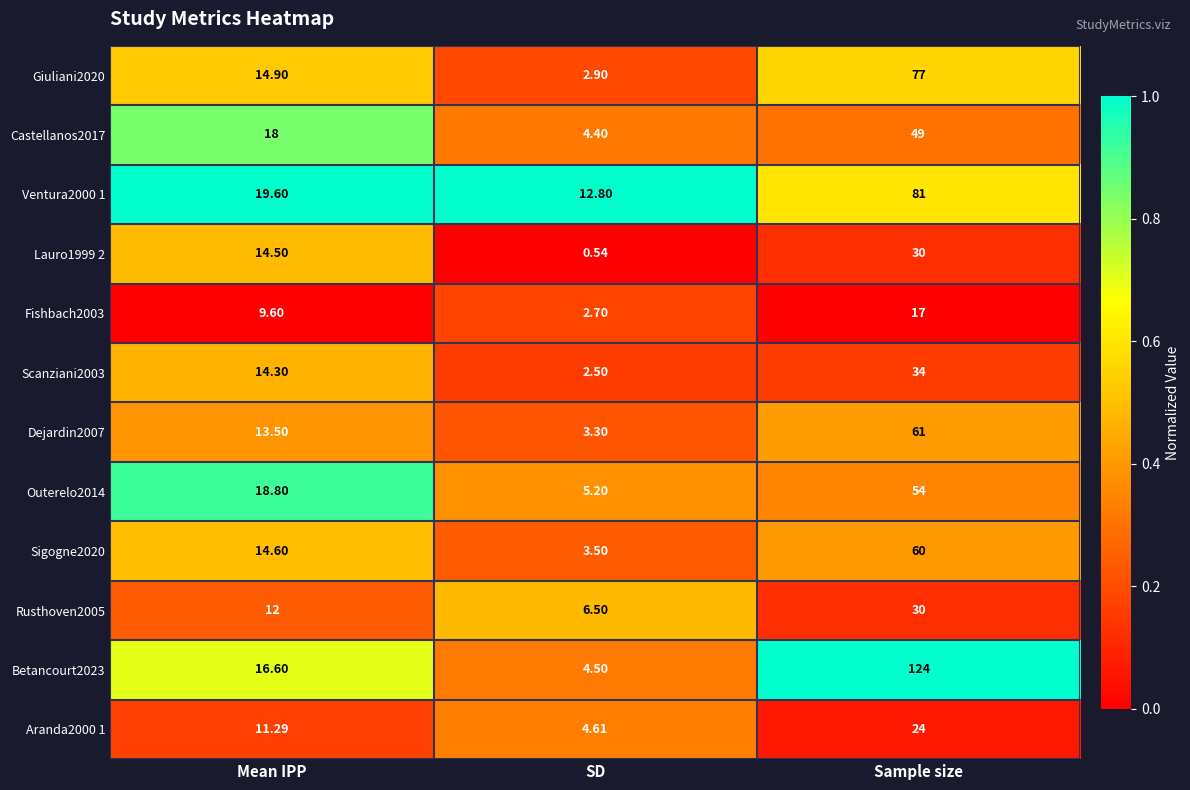

Is the value of Aranda2000 1 at Sample size greater than the value of Sigogne2020 at Mean IPP?

Yes